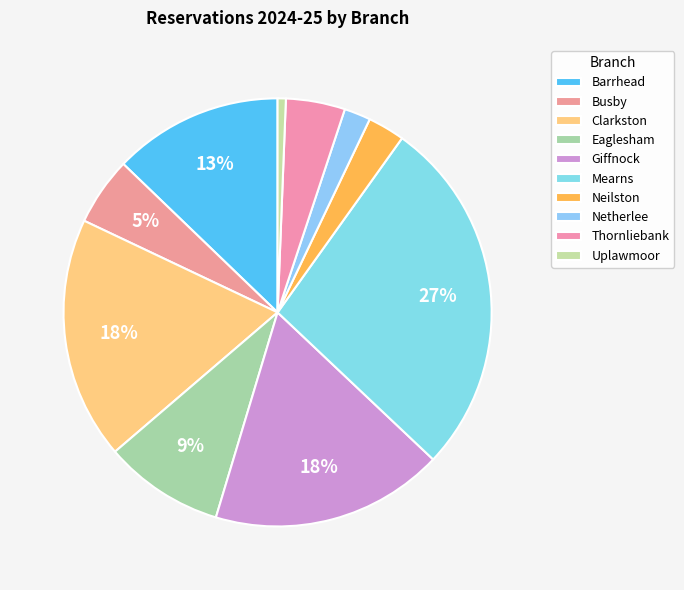

Rank the categories by value from lowest to highest.

Uplawmoor, Netherlee, Neilston, Thornliebank, Busby, Eaglesham, Barrhead, Giffnock, Clarkston, Mearns